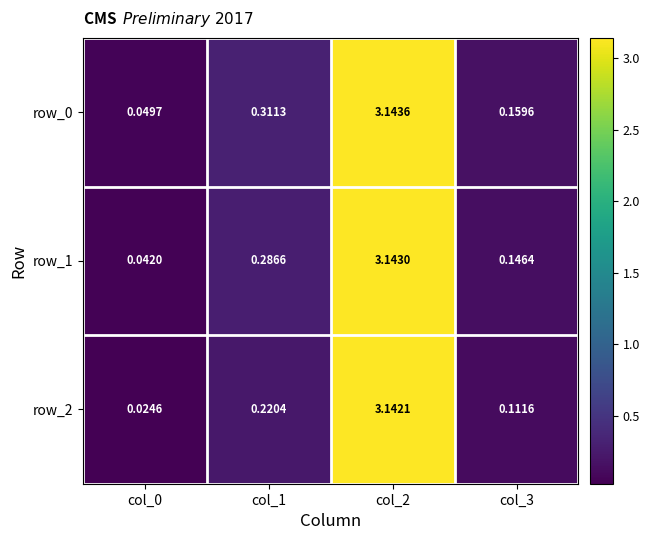

Is the value of row_1 at col_3 greater than the value of row_2 at col_3?

Yes